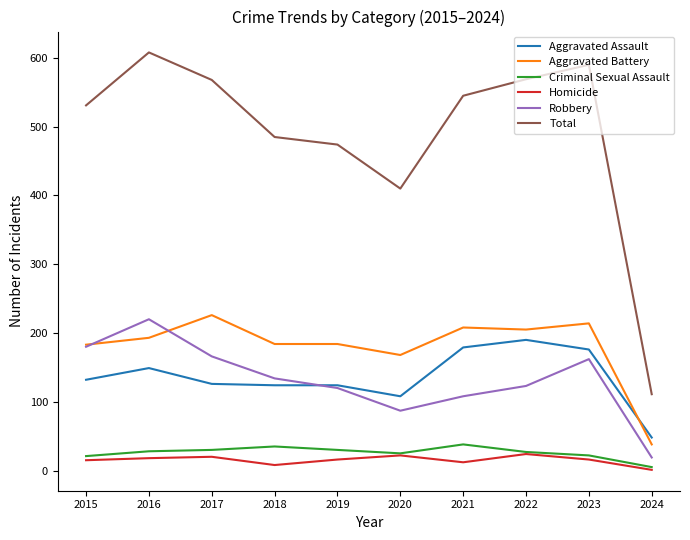

What is the total value across all series at 2022?

1138